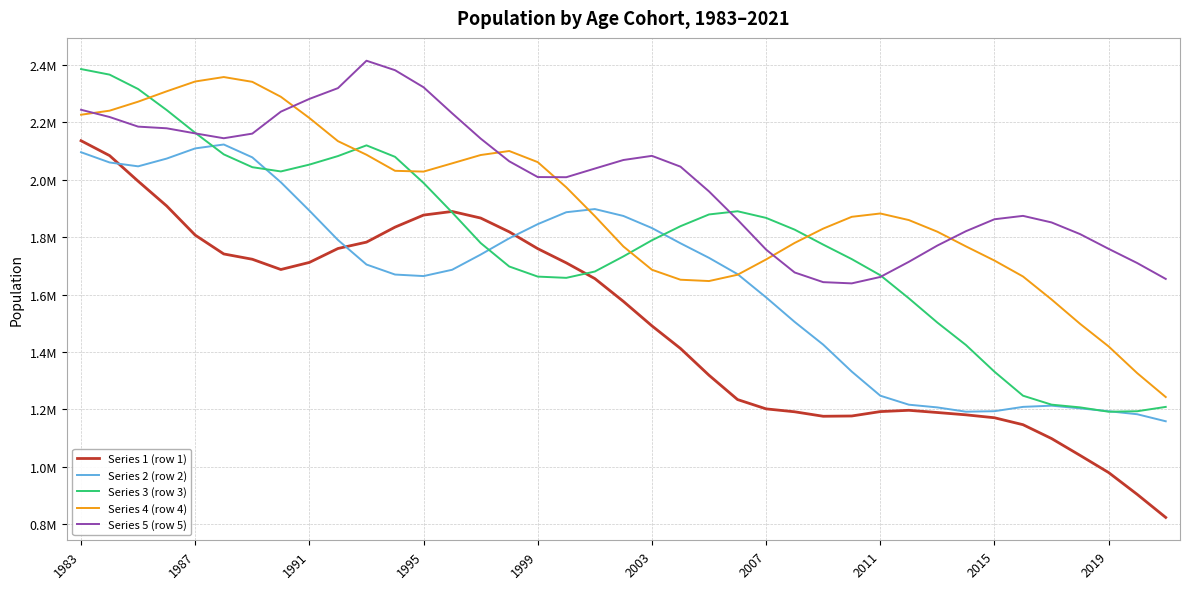

What are all the series names shown in the legend?

Series 1 (row 1), Series 2 (row 2), Series 3 (row 3), Series 4 (row 4), Series 5 (row 5)